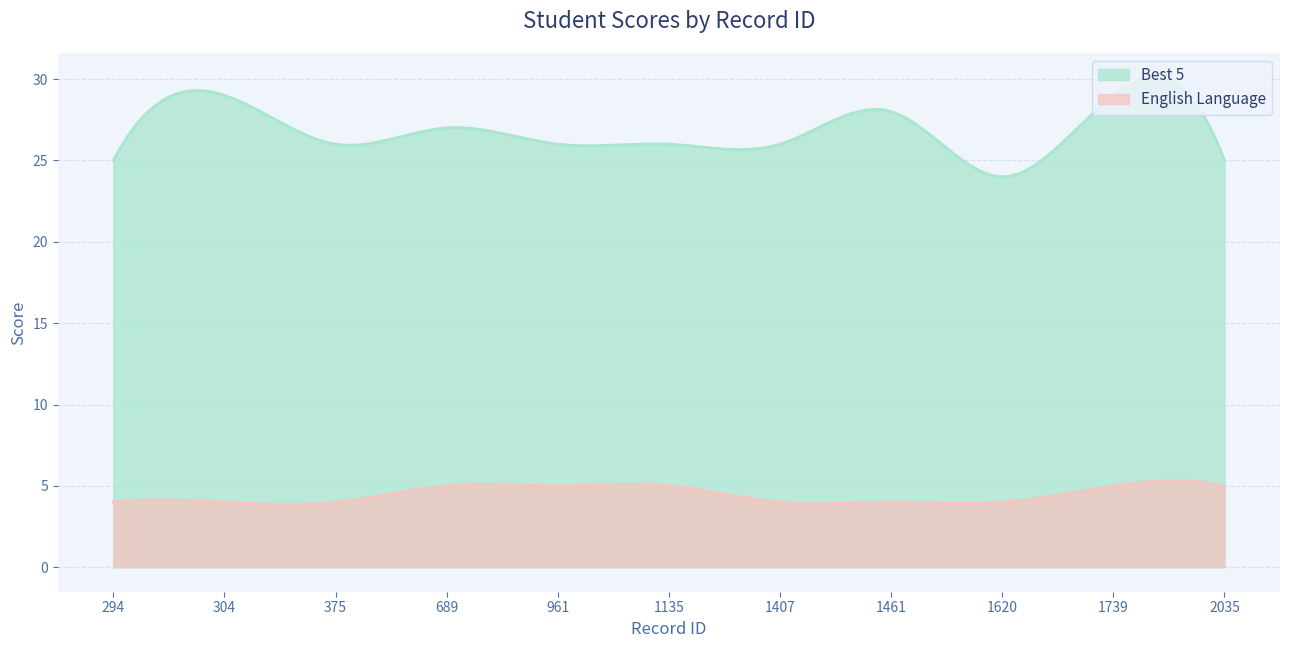

True or false: English Language and Best 5 intersect in this chart.

False